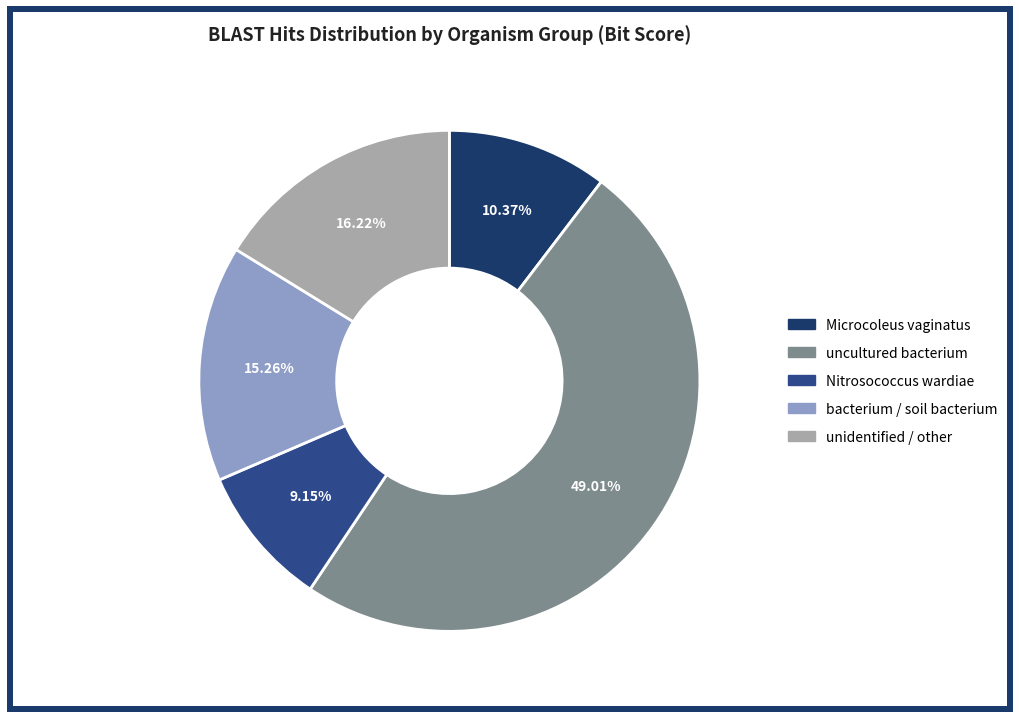

Does any single category account for the majority?

No